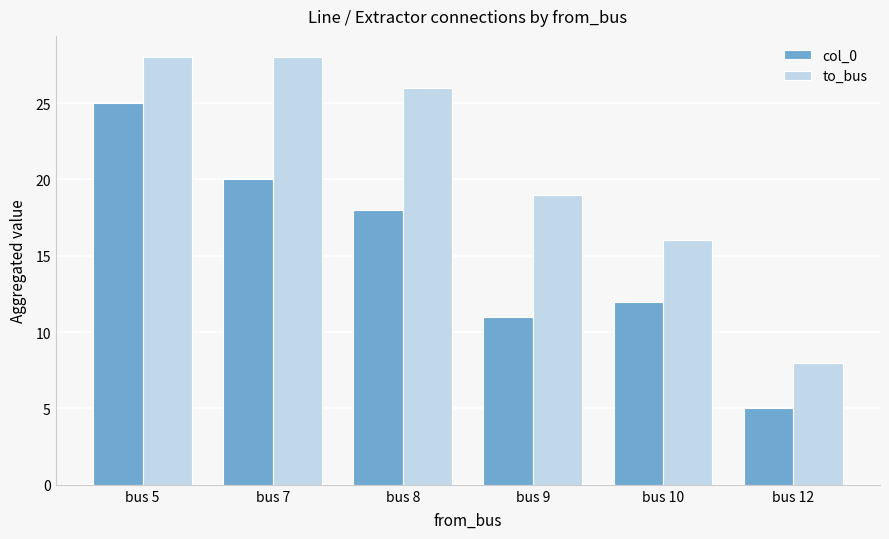

Does the chart contain any negative values?

No